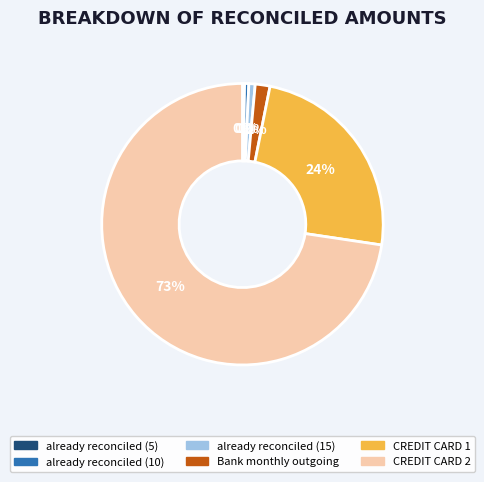

What is the largest slice in the pie chart?

CREDIT CARD 2